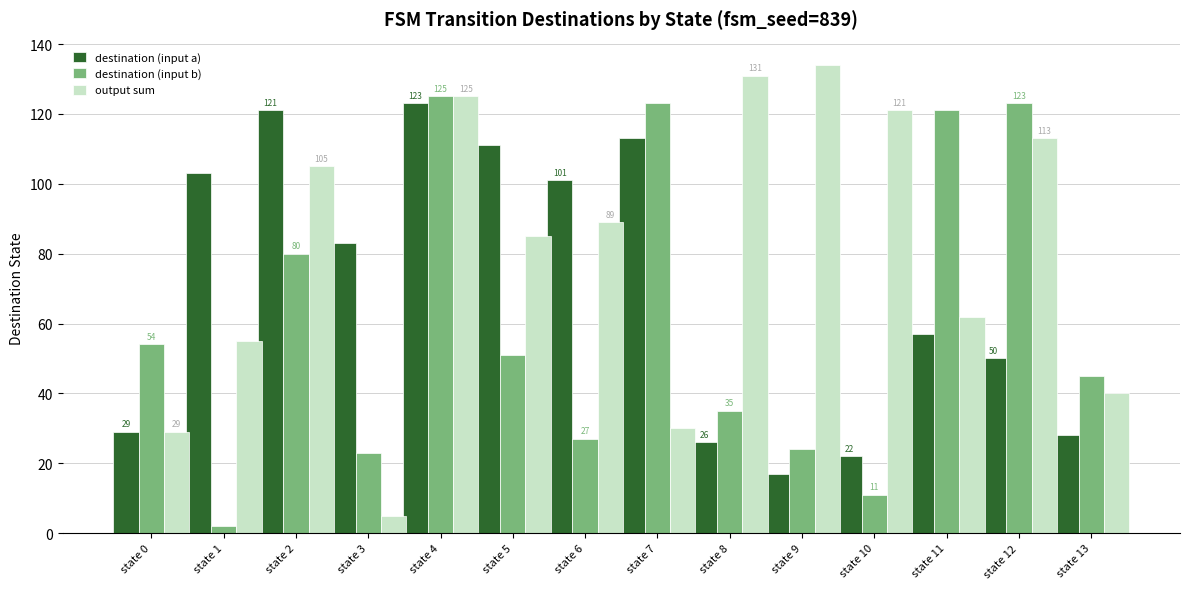

What are all the series names shown in the legend?

destination (input a), destination (input b), output sum